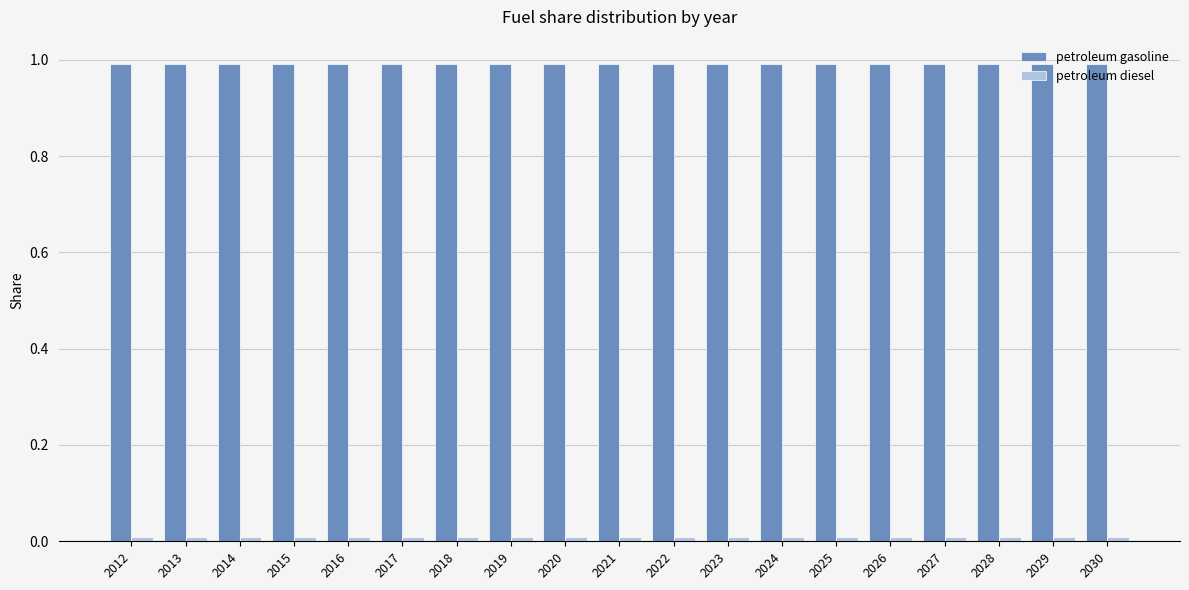

Which series has the largest total across all categories?

petroleum gasoline